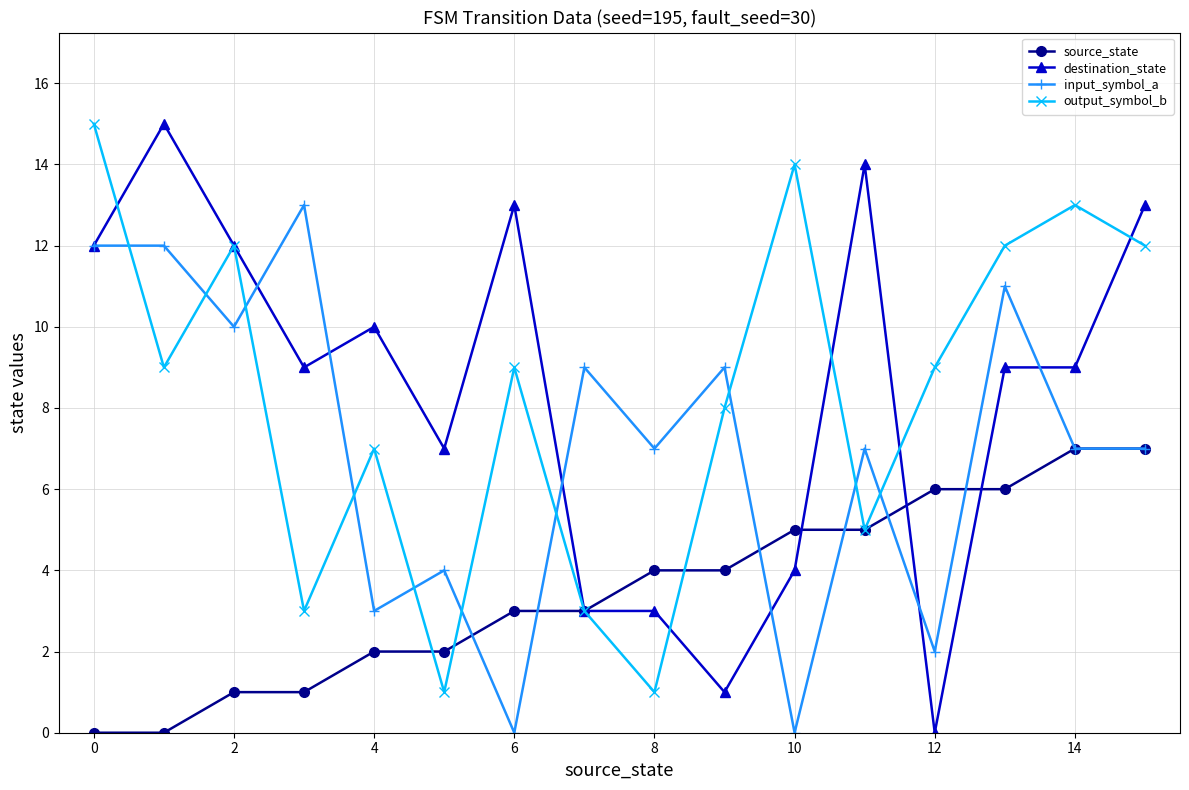

What is the maximum value for input_symbol_a?

13